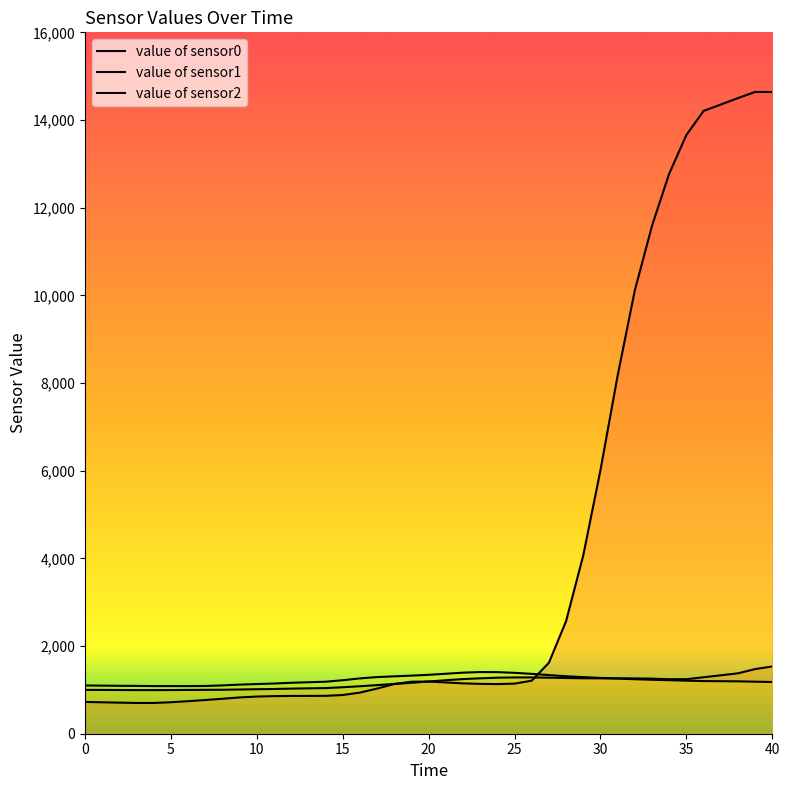

Where is value of sensor0 nearest to the value 7671?

31